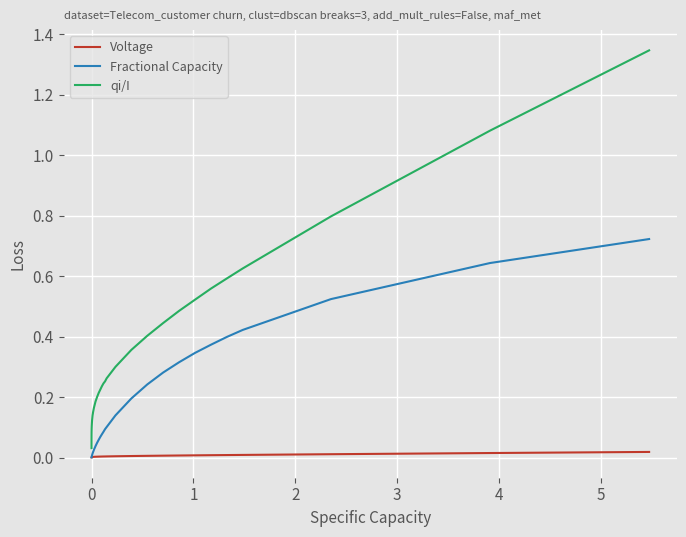

Which series has the widest spread of values?

qi/I